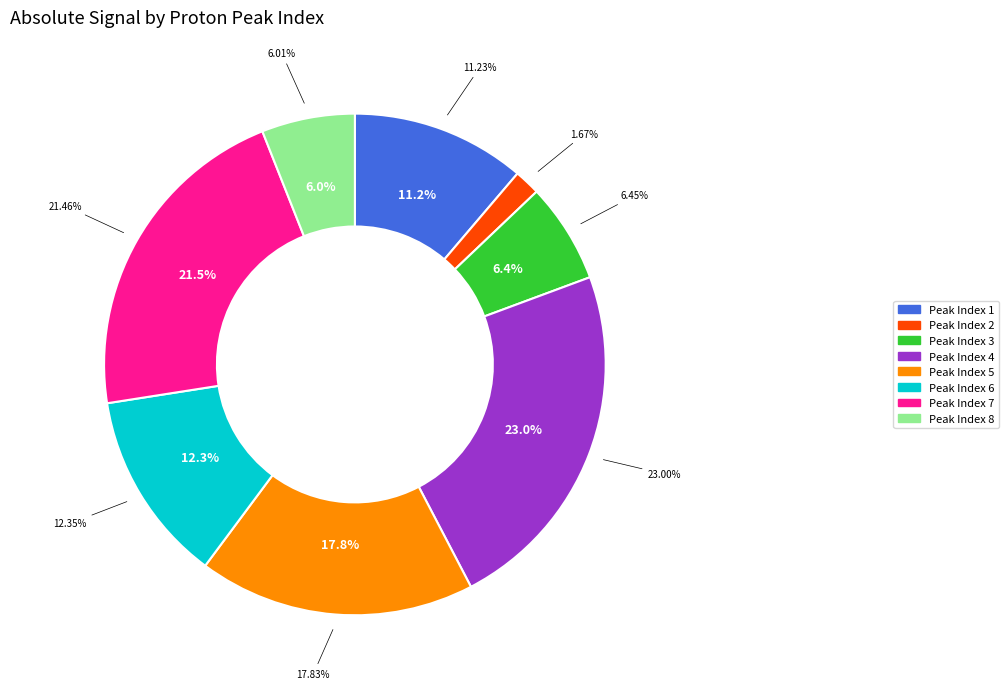

To the nearest percent, what is the difference between the 8 and 7 slice percentages?

15%